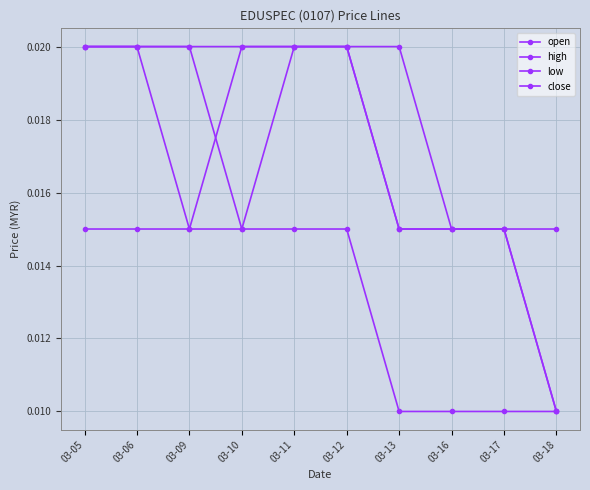

Does the chart have visible grid lines?

Yes